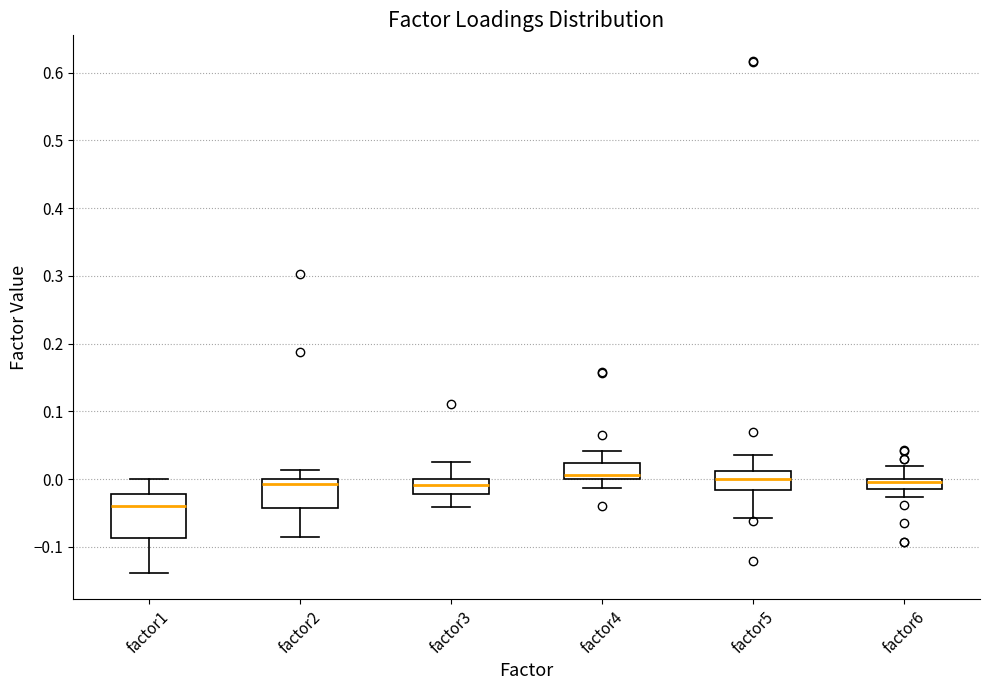

Which box has the lowest median line?

factor1